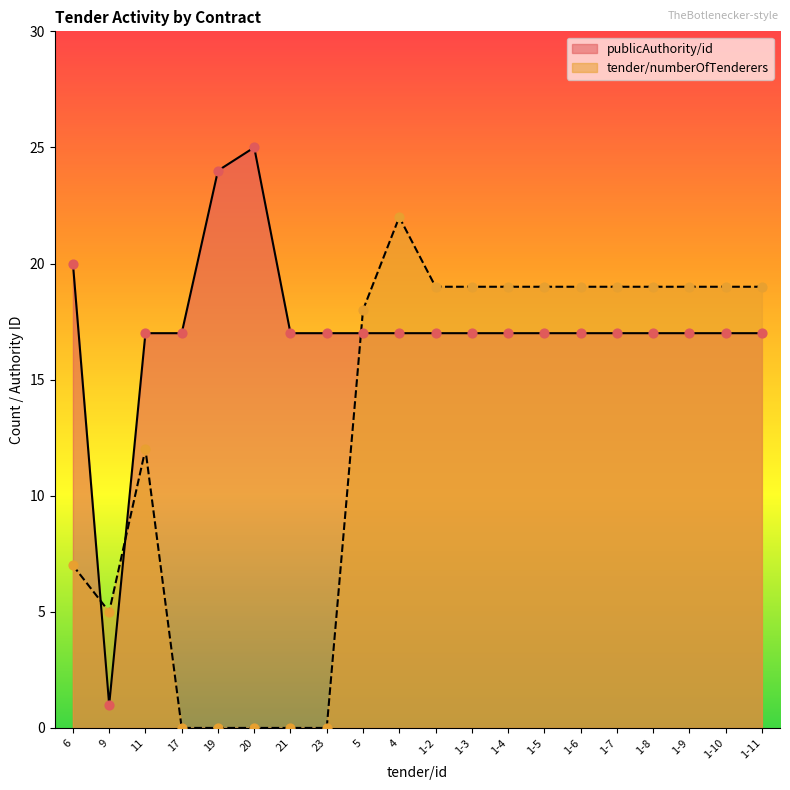

Which series has the largest total across all categories?

publicAuthority/id